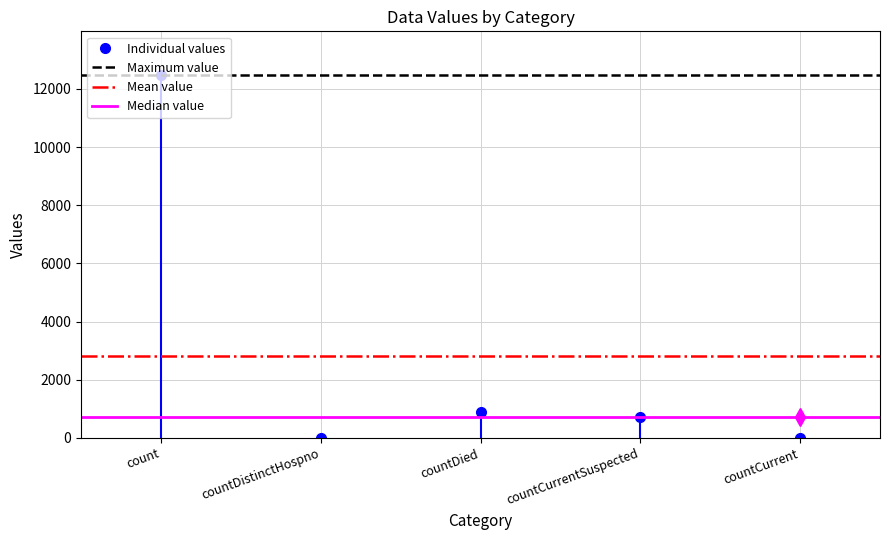

How many data points does each series have?

5